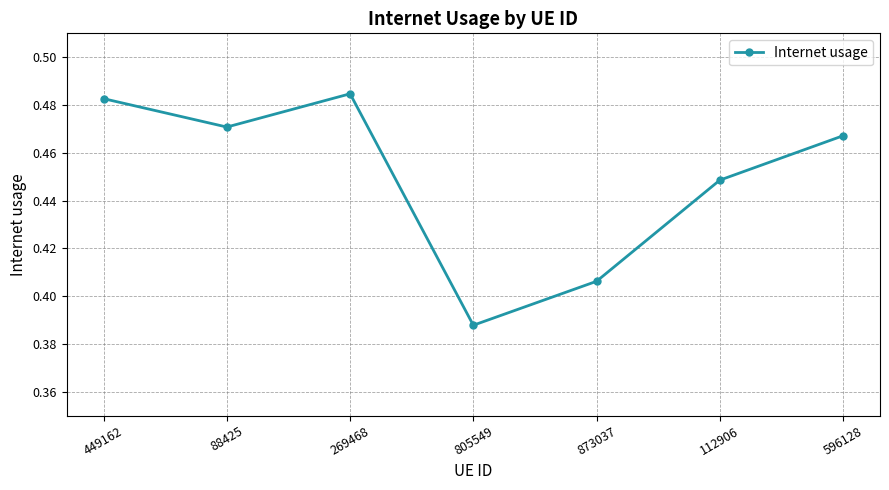

What is the sum of all values?

3.1